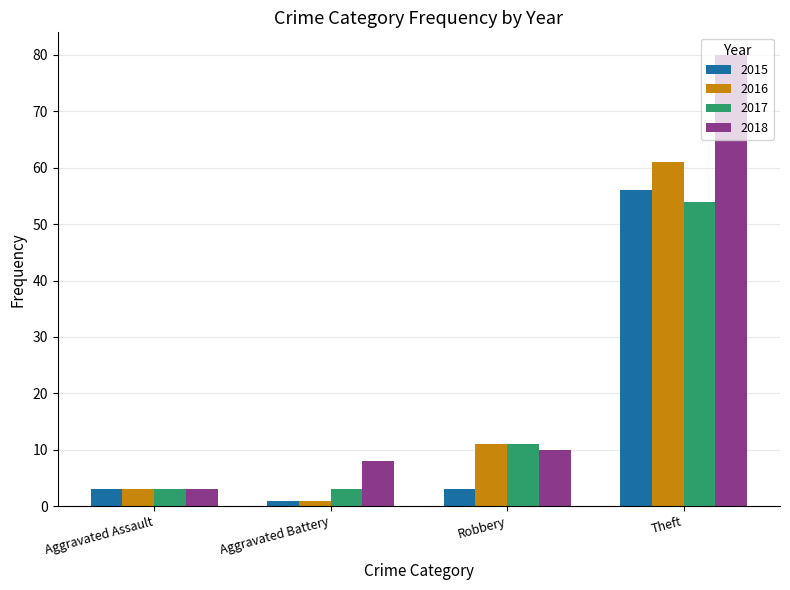

What is the difference between the maximum and minimum values in the 2018 series?

77